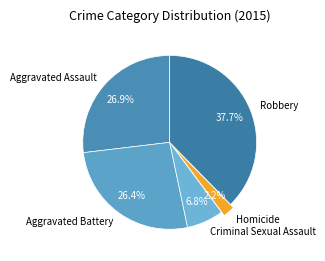

How many slices are in this pie chart?

5